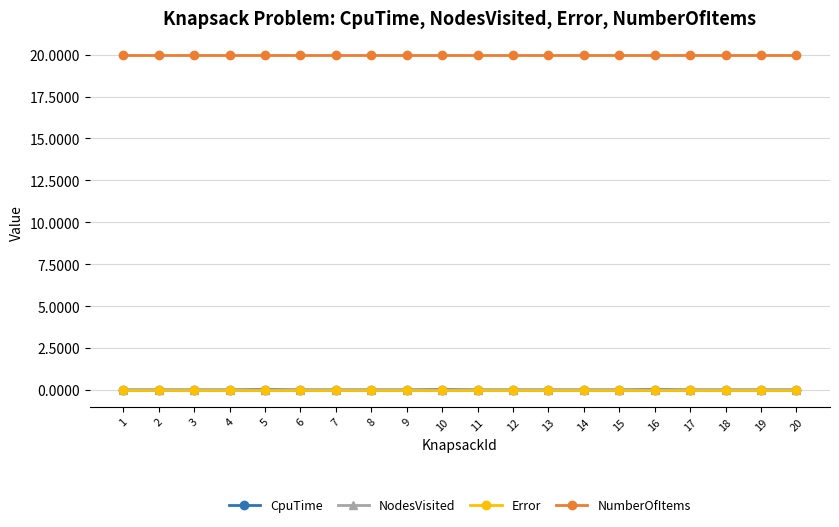

Reading right to left, what are all the values shown in this chart?

CpuTime: 20=0.0	19=0.0	18=0.0	17=0.0	16=0.0	15=0.0	14=0.0	13=0.0	12=0.0	11=0.0	10=0.0	9=0.0	8=0.0	7=0.0	6=0.0	5=0.0	4=0.0	3=0.0	2=0.0	1=0.0
NodesVisited: 20=0.0	19=0.0	18=0.0	17=0.0	16=0.0	15=0.0	14=0.0	13=0.0	12=0.0	11=0.0	10=0.0	9=0.0	8=0.0	7=0.0	6=0.0	5=0.0	4=0.0	3=0.0	2=0.0	1=0.0
Error: 20=0.0	19=0.0	18=0.0	17=0.0	16=0.0	15=0.0	14=0.0	13=0.0	12=0.0	11=0.0	10=0.0	9=0.0	8=0.0	7=0.0	6=0.0	5=0.0	4=0.0	3=0.0	2=0.0	1=0.0
NumberOfItems: 20=20.0	19=20.0	18=20.0	17=20.0	16=20.0	15=20.0	14=20.0	13=20.0	12=20.0	11=20.0	10=20.0	9=20.0	8=20.0	7=20.0	6=20.0	5=20.0	4=20.0	3=20.0	2=20.0	1=20.0